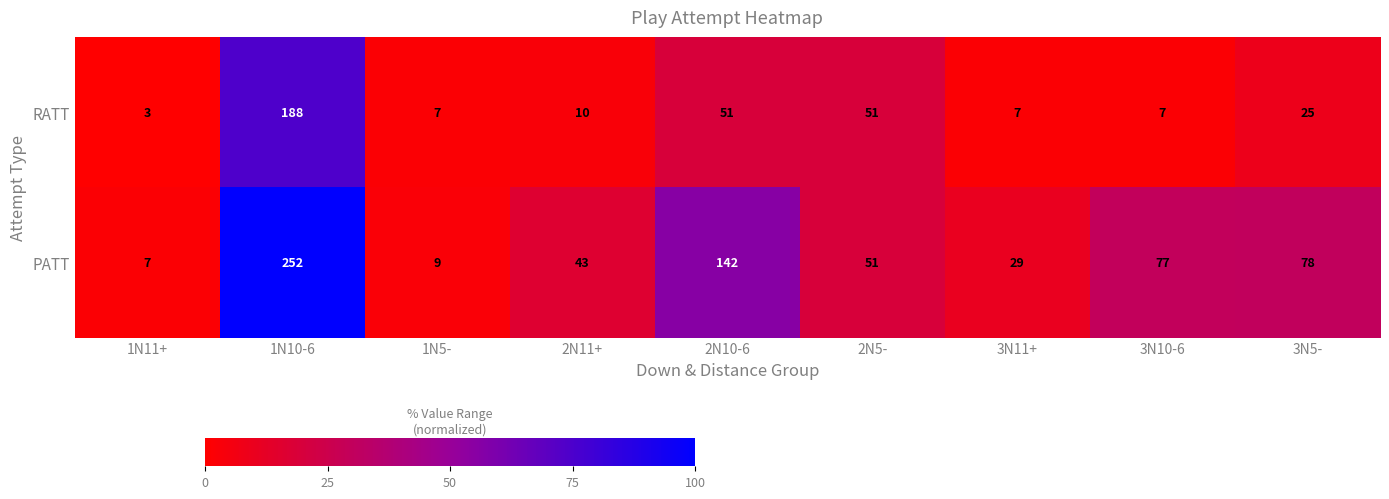

What is the total value across all series at 1N11+?

10